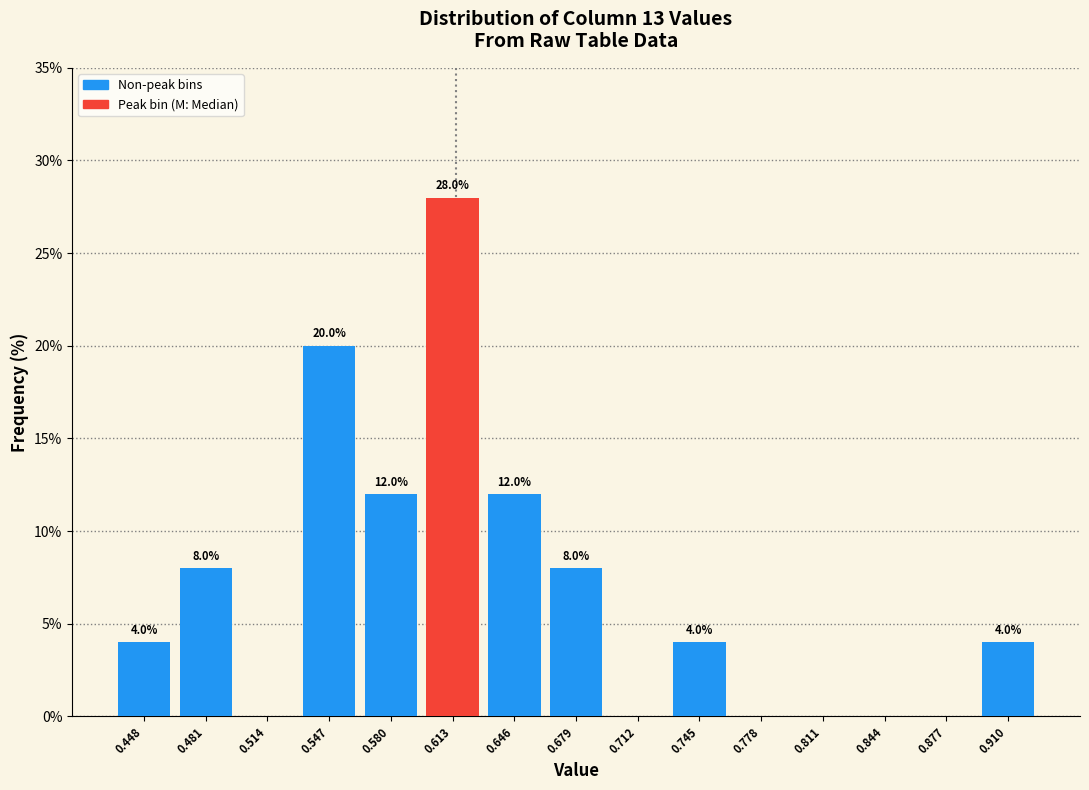

Which range on the x-axis has the tallest bar?

0.595 to 0.630